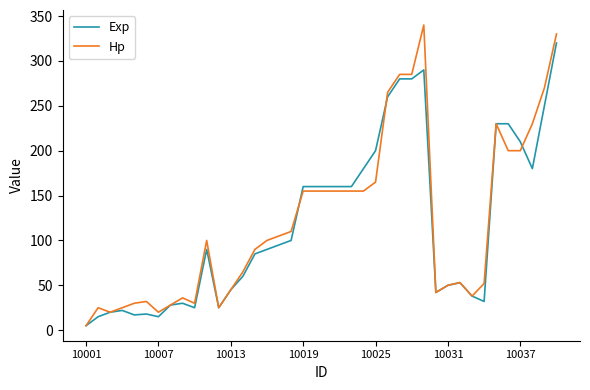

What is the maximum value for Exp?

320